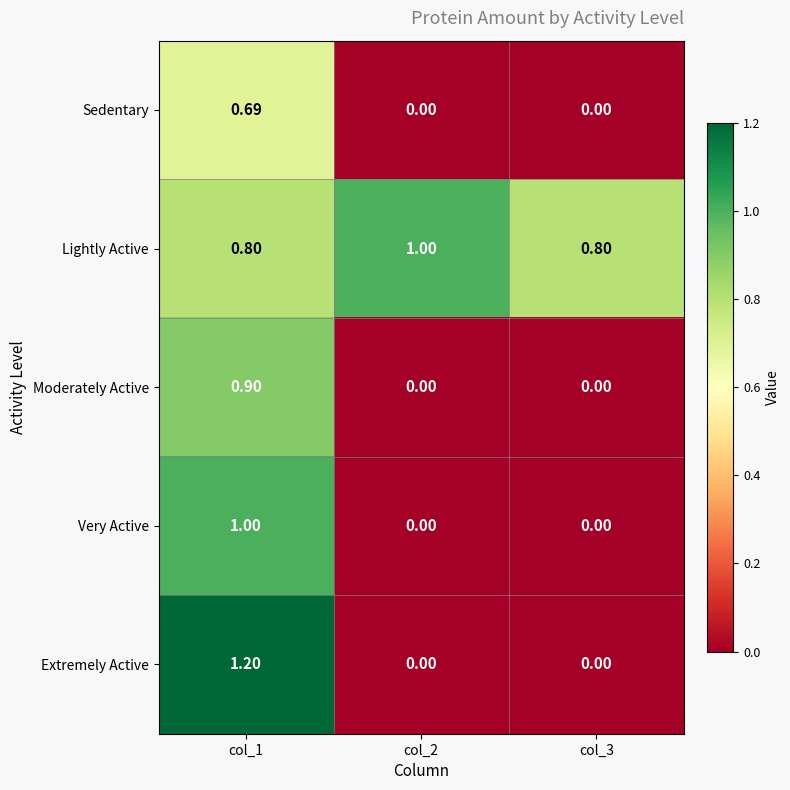

Which series has the largest range (max minus min)?

Extremely Active